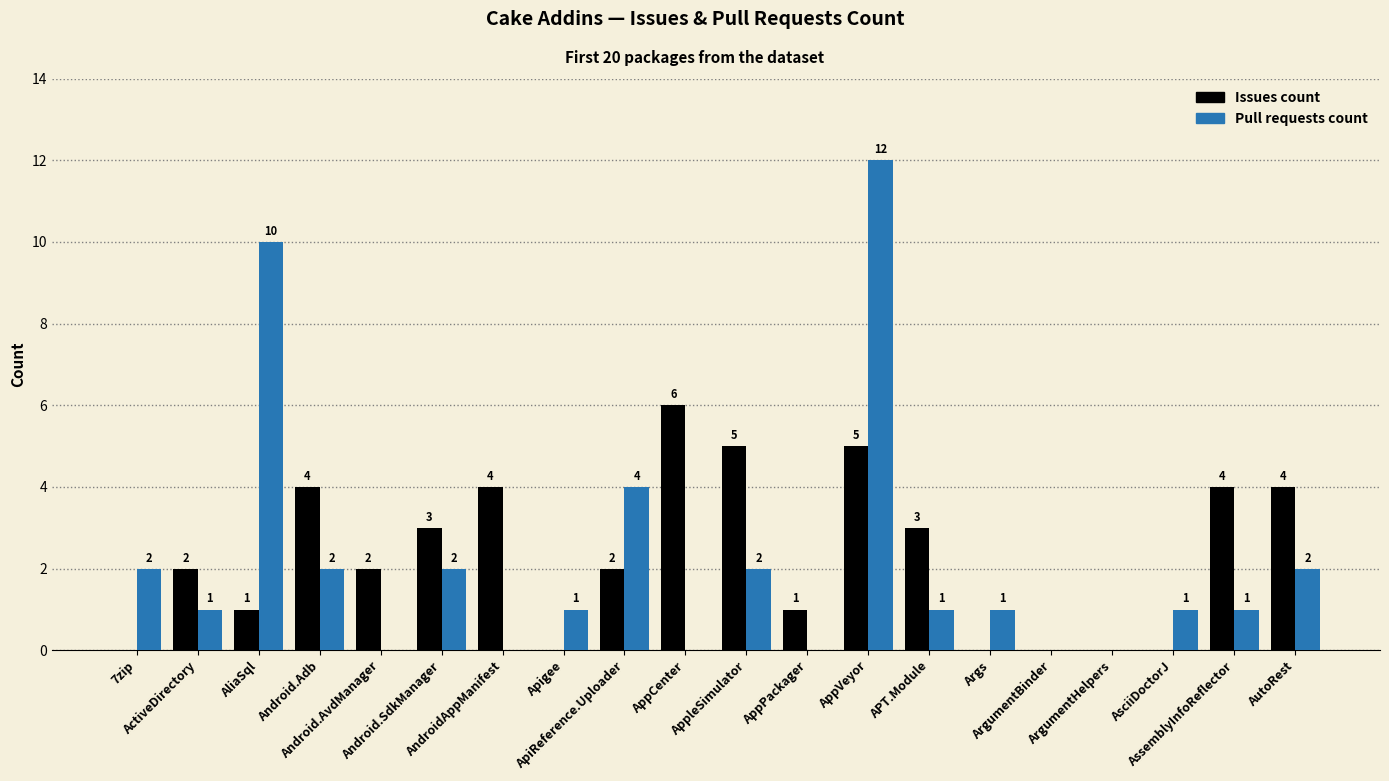

Is the value of Issues count at AssemblyInfoReflector greater than the value of Pull requests count at ActiveDirectory?

Yes